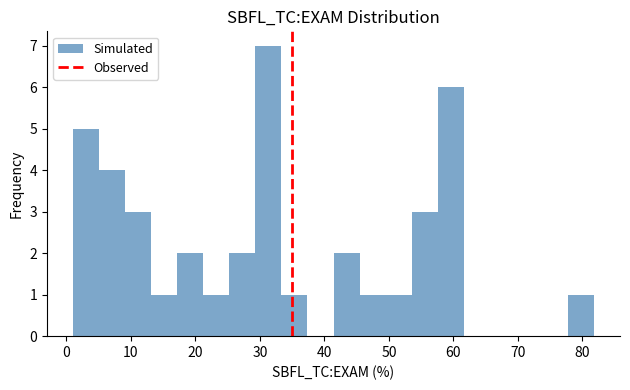

Reading left to right, list every bar in this chart as the range it spans on the x-axis followed by its height. Neither the bar edges nor the heights are printed on the chart, so give them approximately, as read against the axes.

1 to 5: 5
5 to 9: 4
9 to 13: 3
13 to 17: 1
17 to 21: 2
21 to 25: 1
25 to 29: 2
29 to 33: 7
33 to 37: 1
37 to 41: 0
41 to 45: 2
45 to 49: 1
49 to 54: 1
54 to 58: 3
58 to 62: 6
62 to 66: 0
66 to 70: 0
70 to 74: 0
74 to 78: 0
78 to 82: 1